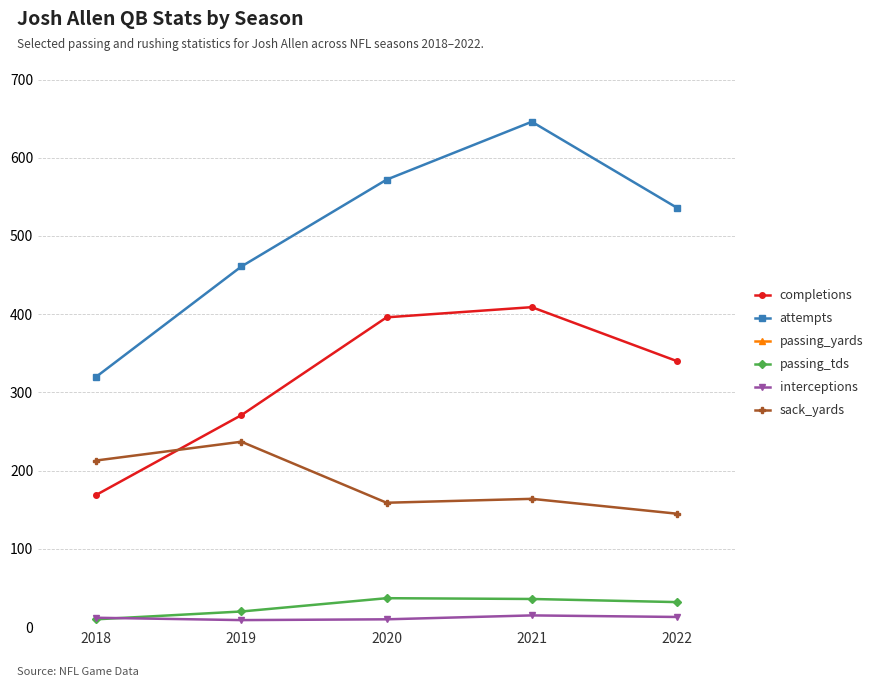

True or false: attempts and completions intersect in this chart.

False